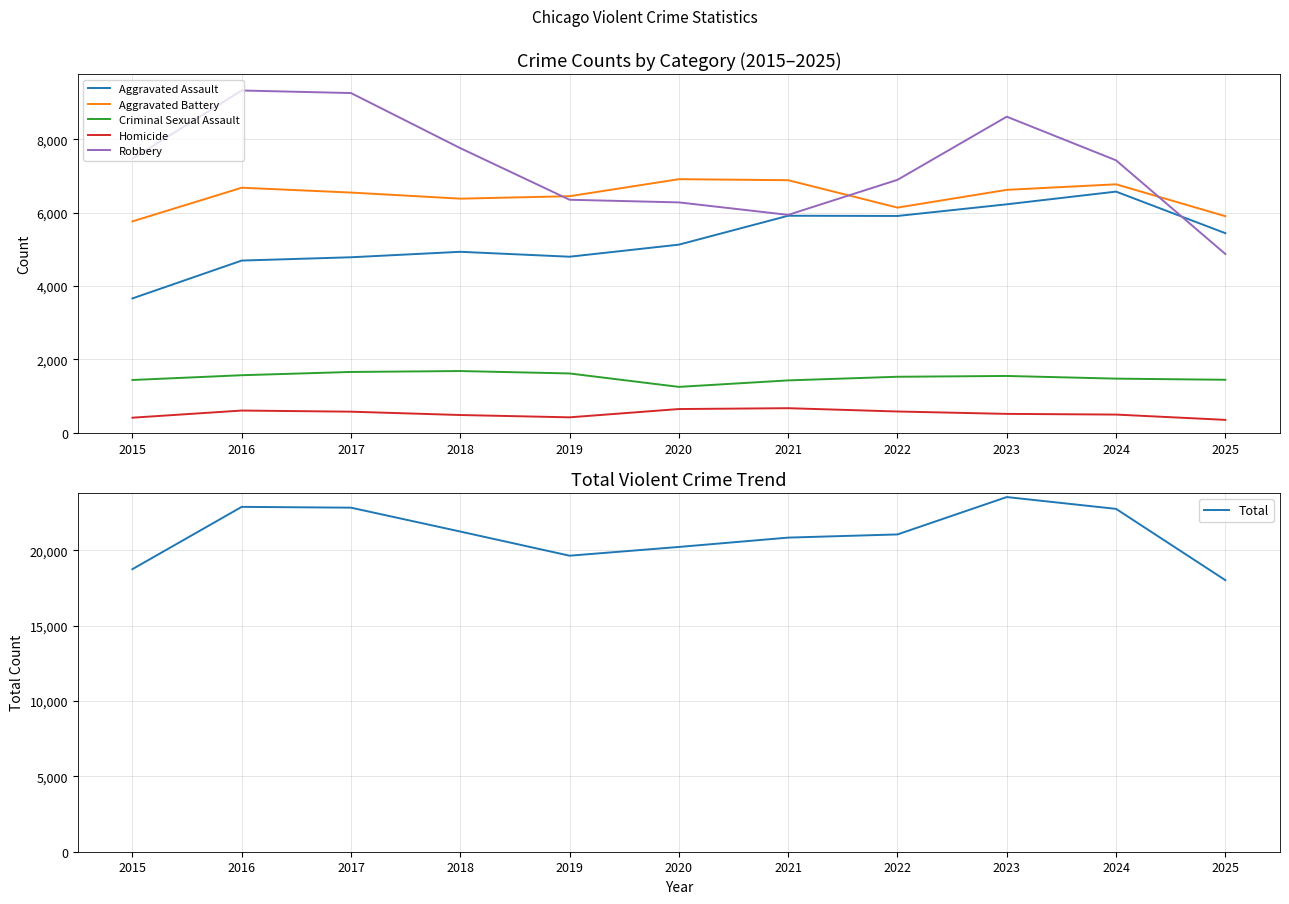

Is the value of Criminal Sexual Assault at 2022 greater than the value of Aggravated Battery at 2023?

No